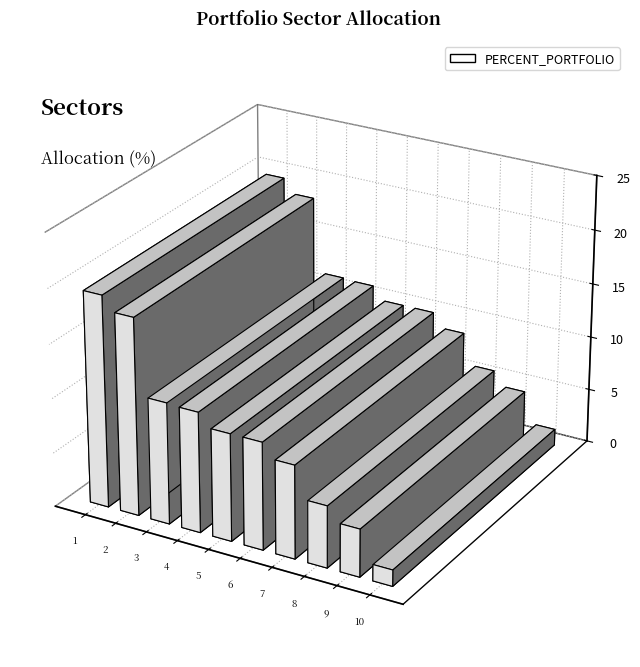

List the labels in order of value, smallest first.

Cash and cash equivalents, Health Care, Real Estate, Others, Materials, Communication Services, Industrials, Consumer Staples, Energy, Financials